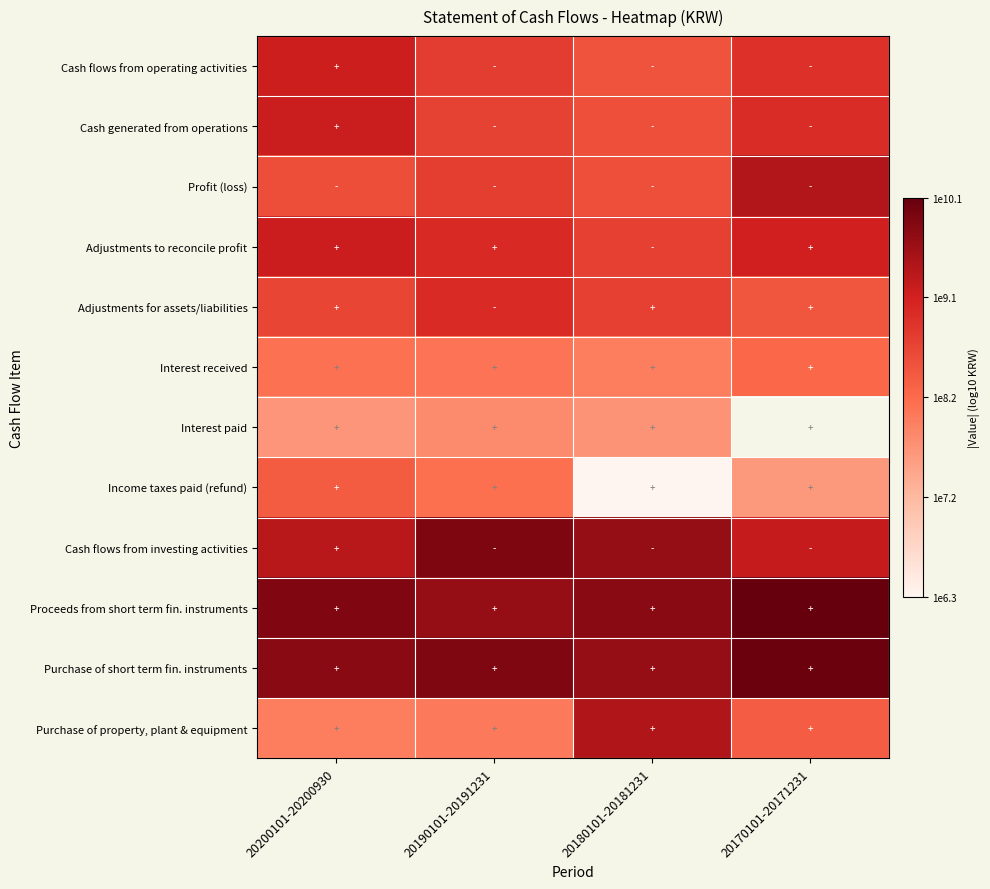

Is it true that Interest paid equals 4.0 at 20180101-20181231?

False